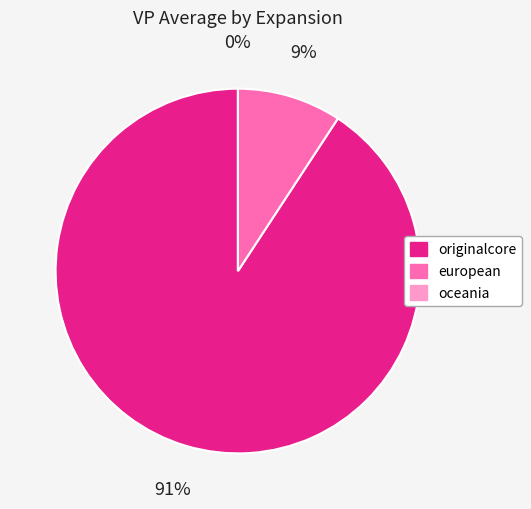

Is 23 the majority of the pie?

No